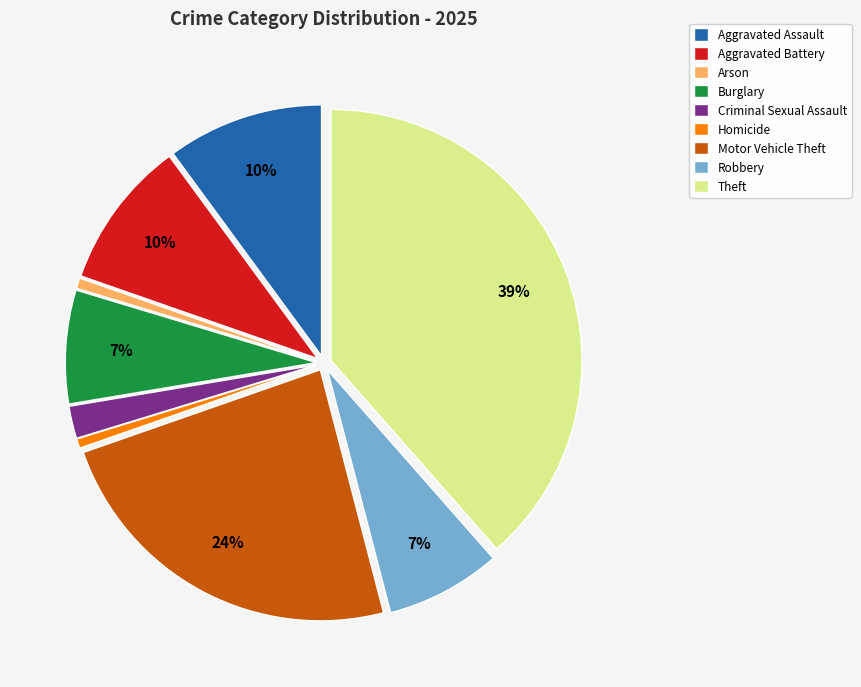

Is Robbery the majority of the pie?

No